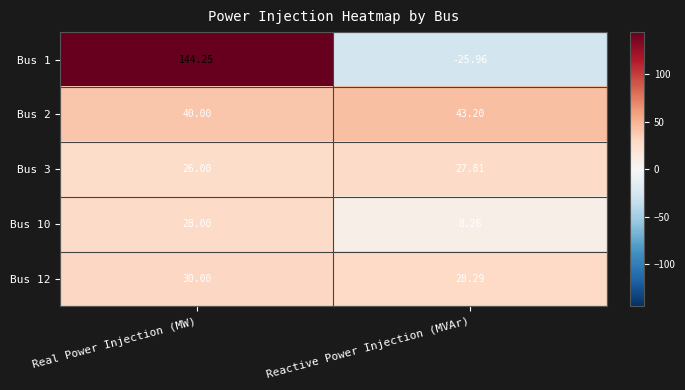

At which label is Bus 2 closest to 41?

Real Power Injection (MW)